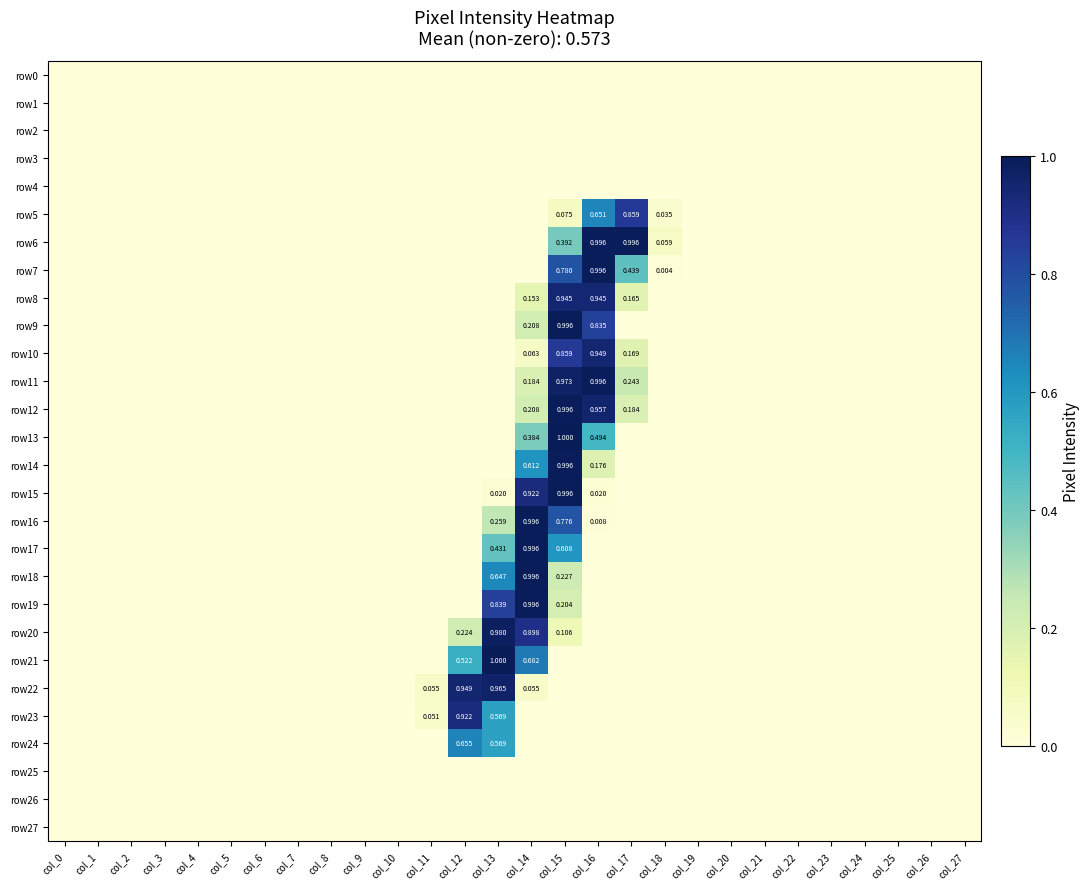

The row26 series shows 0.0 at col_5. True or false?

True